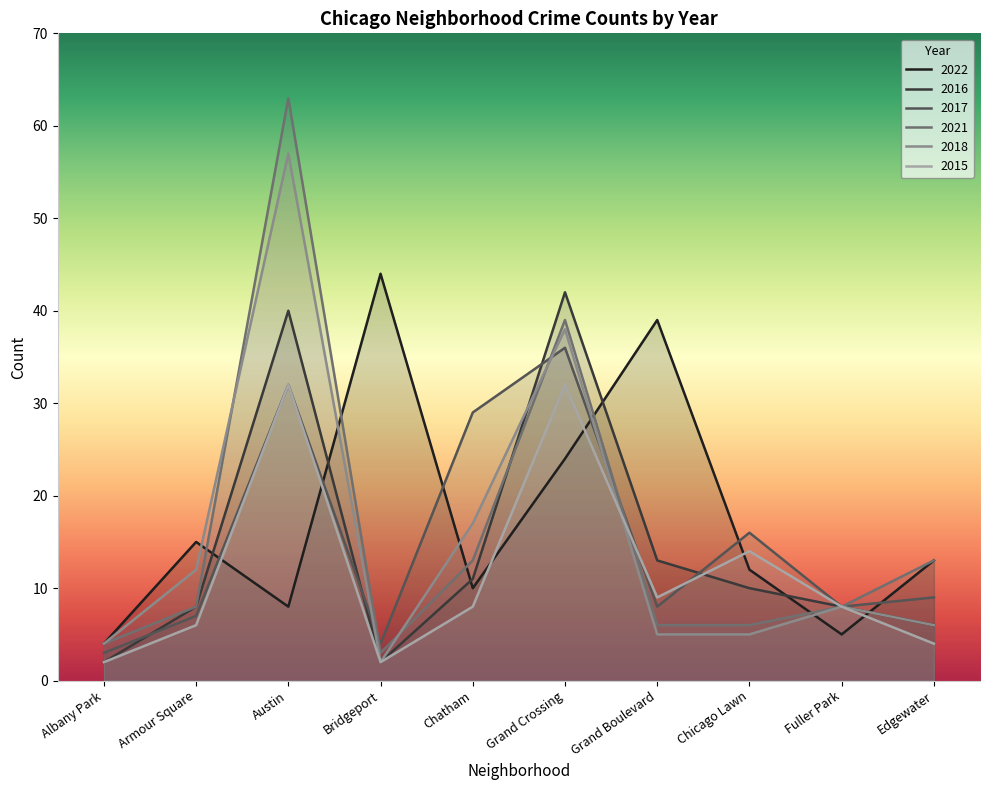

True or false: 2016 has more than 0 points higher than both neighbors.

True